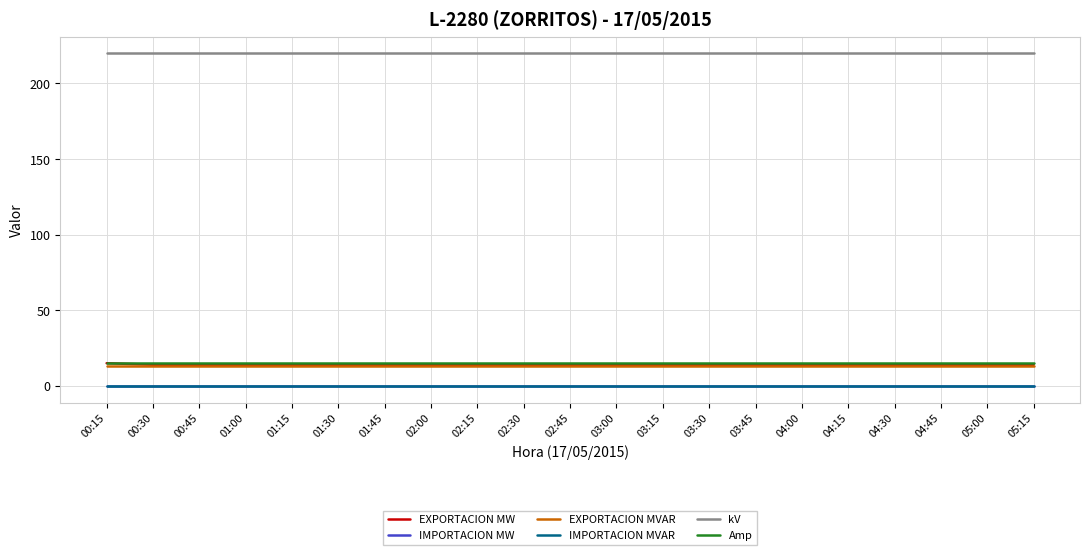

True or false: kV and EXPORTACION MW cross at least once.

False